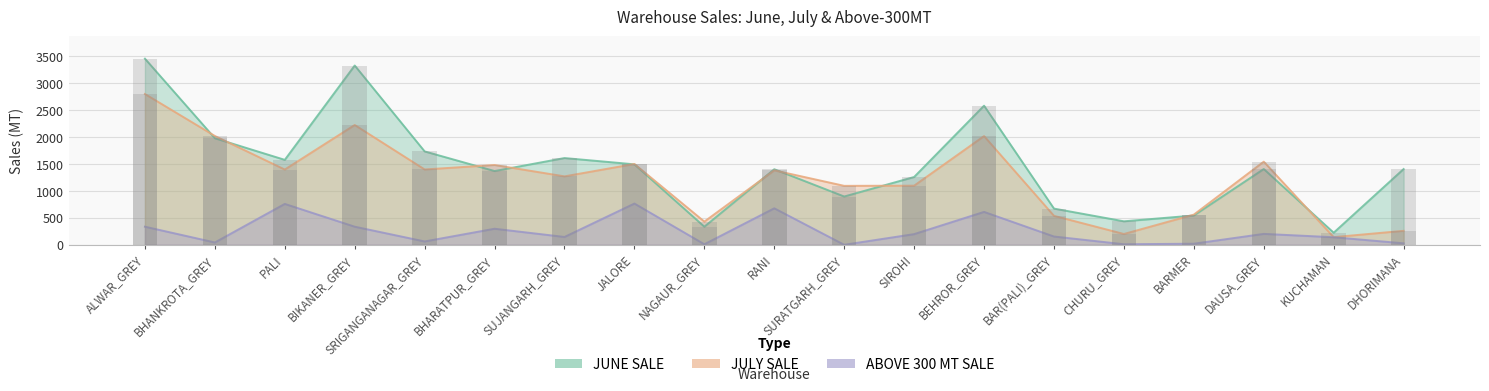

Reading left to right, extract all data points from this chart.

JUNE SALE: ALWAR_GREY=3457.9	BHANKROTA_GREY=1979.7	PALI=1578.0	BIKANER_GREY=3330.9	SRIGANGANAGAR_GREY=1734.8	BHARATPUR_GREY=1370.0	SUJANGARH_GREY=1611.5	JALORE=1494.8	NAGAUR_GREY=336.0	RANI=1403.6	SURATGARH_GREY=896.8	SIROHI=1259.5	BEHROR_GREY=2584.3	BAR(PALI)_GREY=672.4	CHURU_GREY=436.0	BARMER=544.0	DAUSA_GREY=1407.7	KUCHAMAN=224.3	DHORIMANA=1407.5
JULY SALE: ALWAR_GREY=2801.5	BHANKROTA_GREY=2021.8	PALI=1398.0	BIKANER_GREY=2225.8	SRIGANGANAGAR_GREY=1399.3	BHARATPUR_GREY=1482.5	SUJANGARH_GREY=1271.2	JALORE=1501.5	NAGAUR_GREY=430.4	RANI=1382.8	SURATGARH_GREY=1095.0	SIROHI=1098.2	BEHROR_GREY=2019.8	BAR(PALI)_GREY=538.0	CHURU_GREY=200.5	BARMER=560.3	DAUSA_GREY=1544.2	KUCHAMAN=142.0	DHORIMANA=259.5
ABOVE 300 MT SALE: ALWAR_GREY=336.0	BHANKROTA_GREY=43.0	PALI=759.5	BIKANER_GREY=336.0	SRIGANGANAGAR_GREY=62.0	BHARATPUR_GREY=298.0	SUJANGARH_GREY=145.3	JALORE=766.0	NAGAUR_GREY=10.0	RANI=677.8	SURATGARH_GREY=0.0	SIROHI=198.0	BEHROR_GREY=611.0	BAR(PALI)_GREY=153.5	CHURU_GREY=10.0	BARMER=20.0	DAUSA_GREY=202.5	KUCHAMAN=140.0	DHORIMANA=27.0